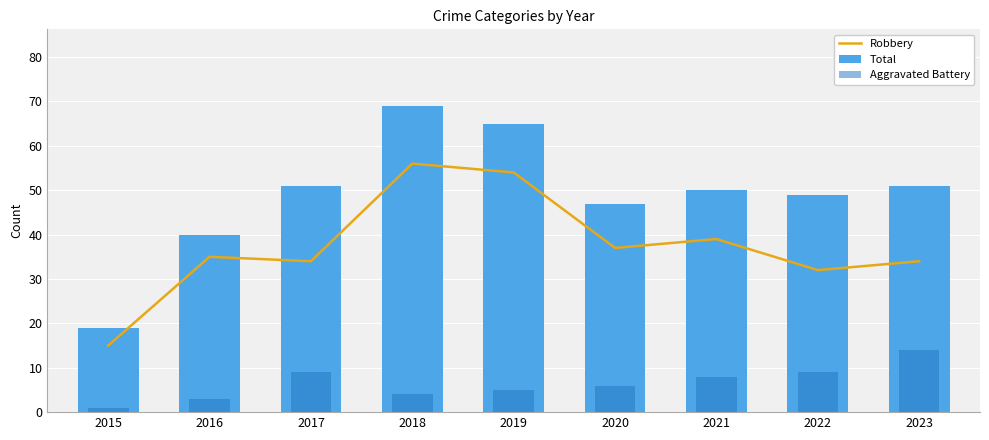

At which label is Robbery closest to 35?

2016